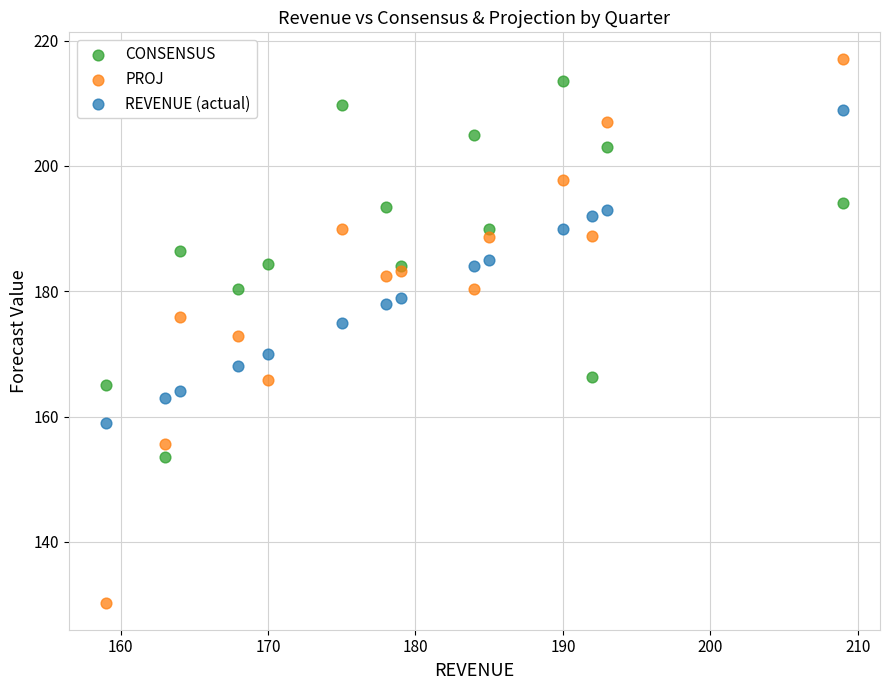

Which series has the largest Y range (max minus min)?

PROJ